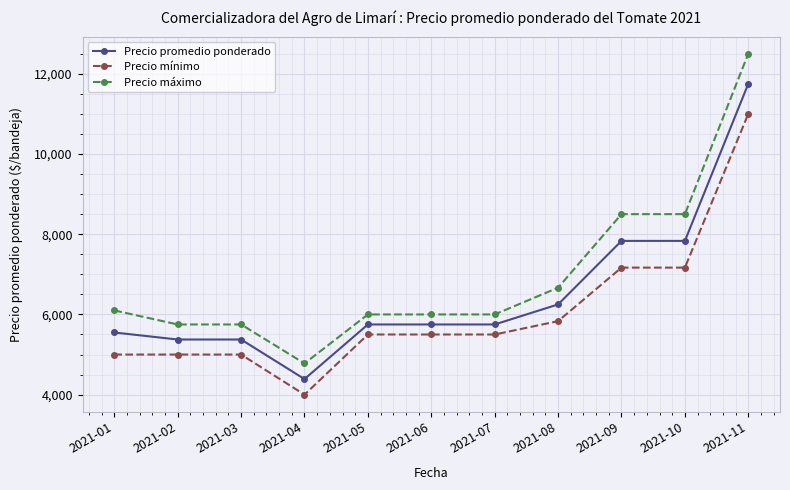

What is the total value across all series at 2021-02?

16125